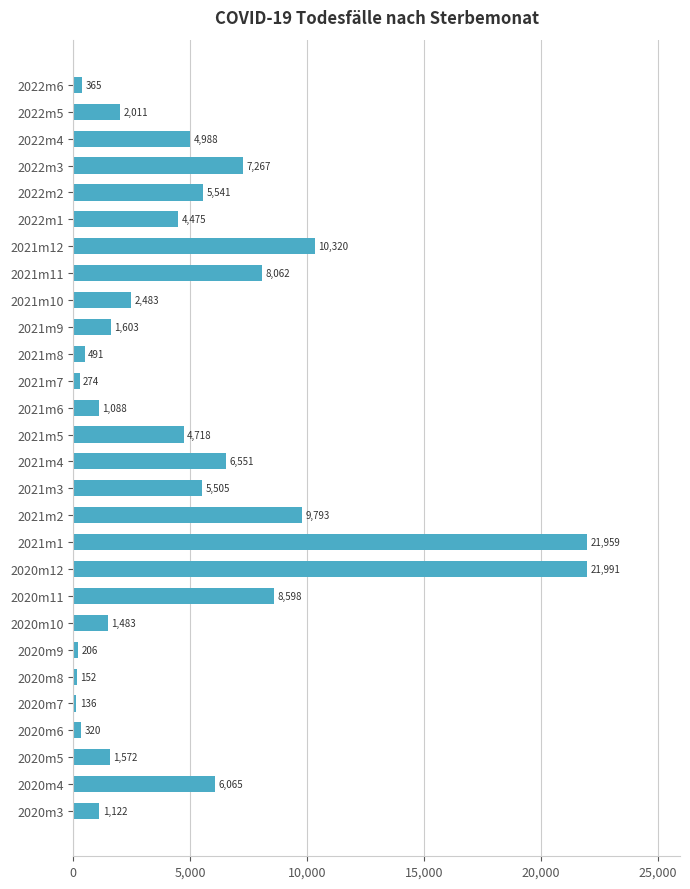

At which label is the value closest to 11063?

2021m12